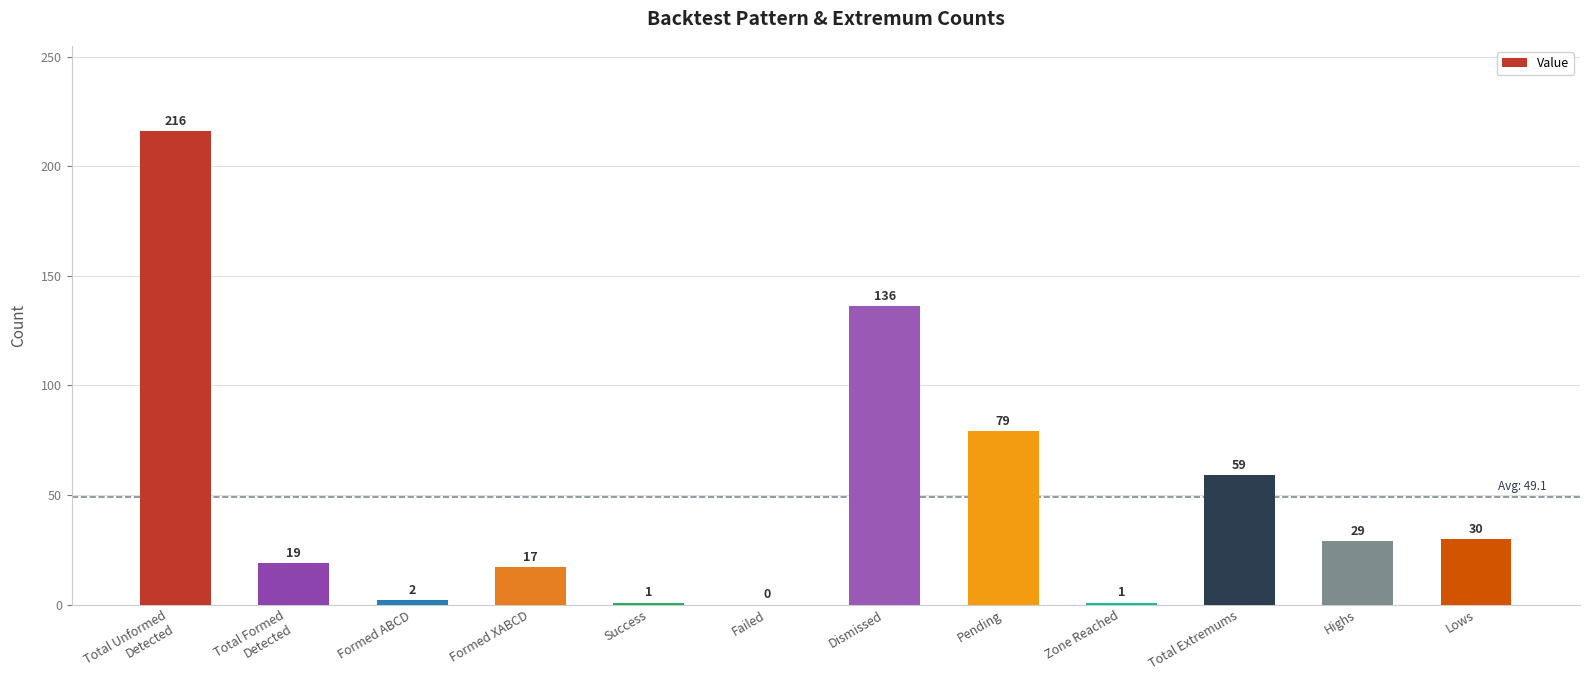

Are the bars grouped side by side (vs. stacked)?

No